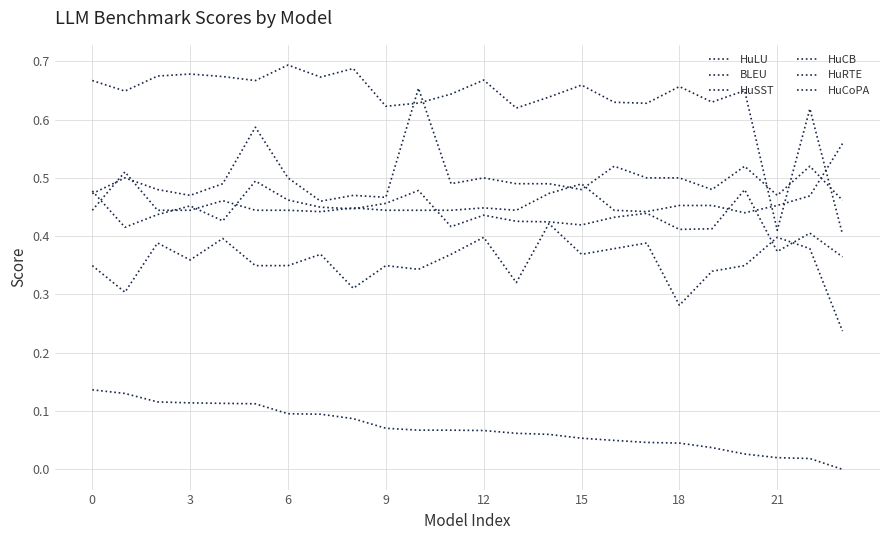

Where is the first local minimum for HuCB?

3